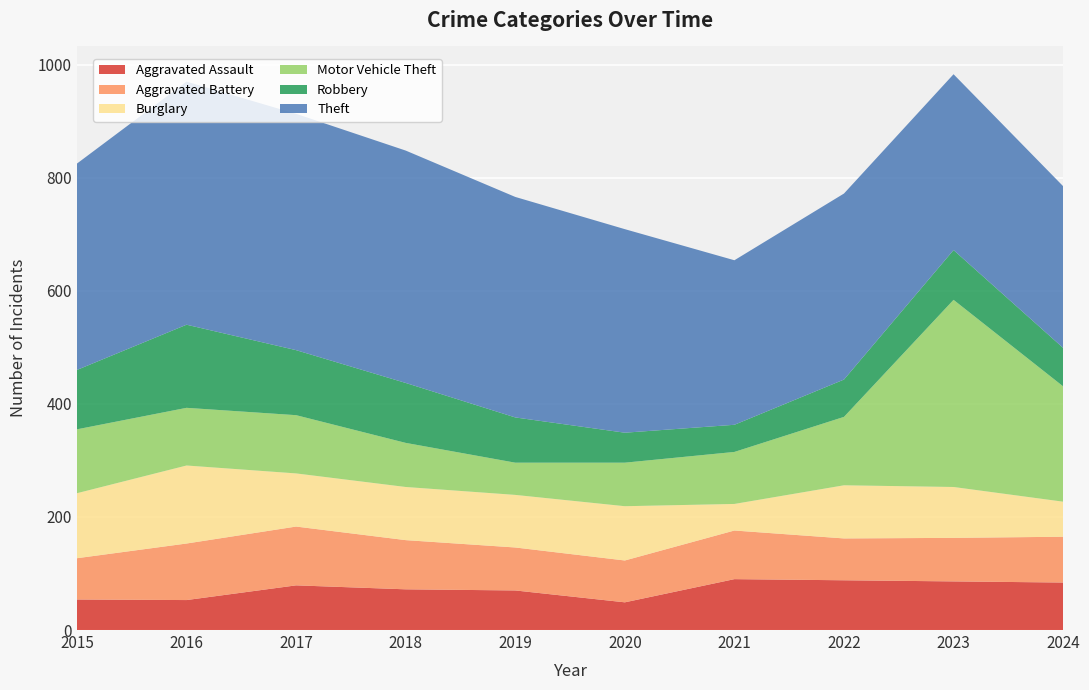

Reading right to left, extract all data points from this chart.

Aggravated Assault: 2024=84	2023=86	2022=88	2021=90	2020=49	2019=70	2018=72	2017=79	2016=53	2015=54
Aggravated Battery: 2024=81	2023=77	2022=74	2021=86	2020=74	2019=76	2018=87	2017=104	2016=100	2015=73
Burglary: 2024=62	2023=90	2022=94	2021=47	2020=96	2019=93	2018=94	2017=94	2016=138	2015=115
Motor Vehicle Theft: 2024=204	2023=331	2022=121	2021=92	2020=77	2019=57	2018=78	2017=103	2016=102	2015=113
Robbery: 2024=68	2023=88	2022=66	2021=48	2020=53	2019=80	2018=106	2017=115	2016=147	2015=105
Theft: 2024=286	2023=311	2022=329	2021=291	2020=360	2019=390	2018=411	2017=418	2016=430	2015=365